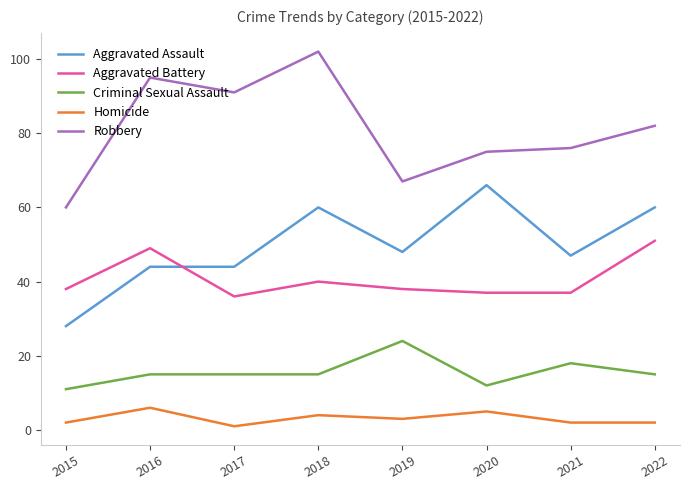

Where is the first local minimum for Aggravated Battery?

2017